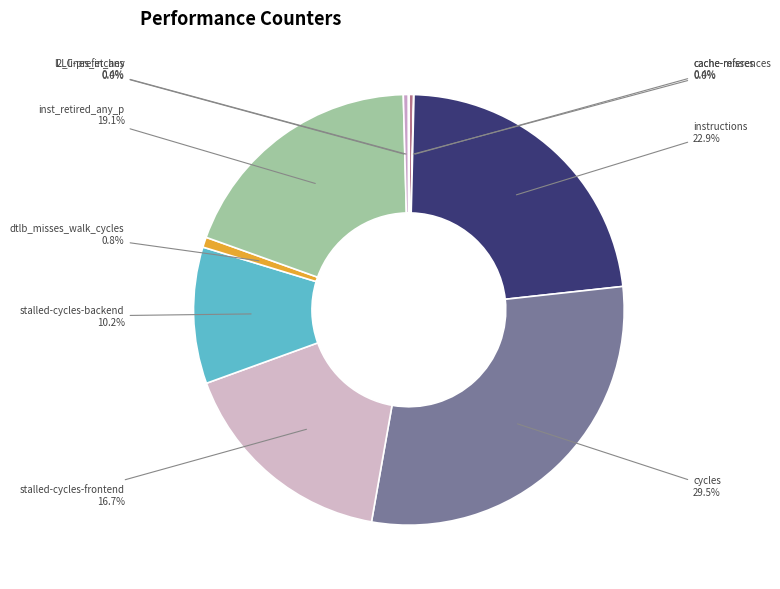

Does l2_lines_in_any account for over 50% of the chart?

No